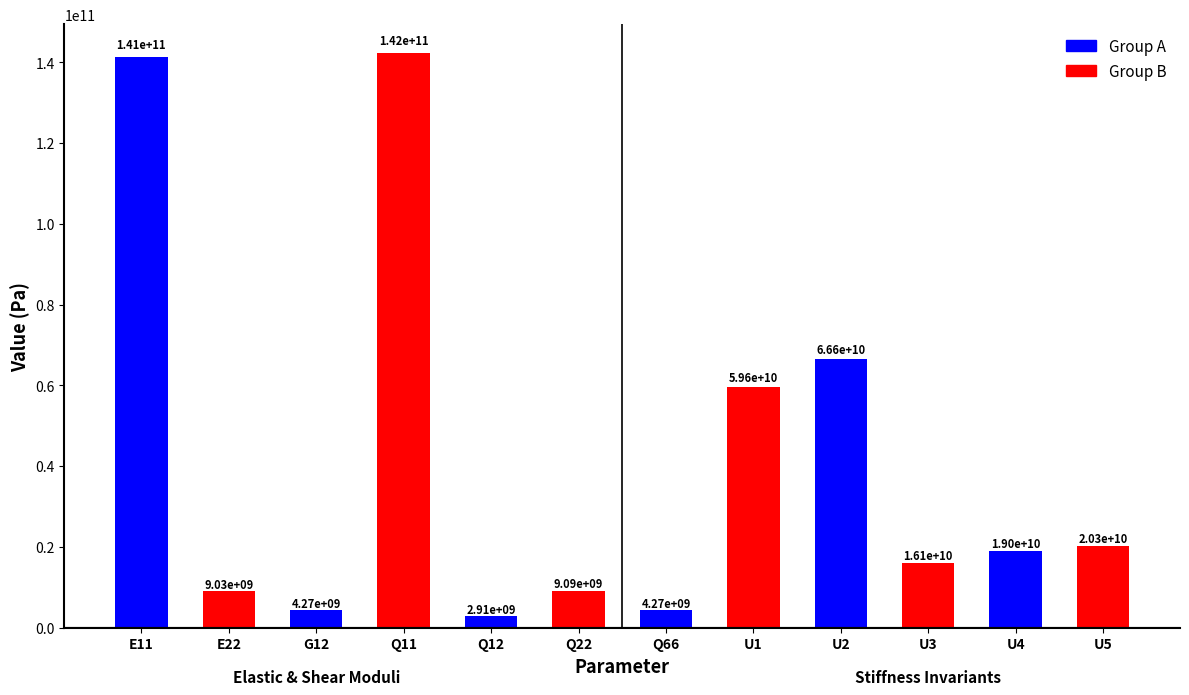

Count the number of categories in the chart.

12